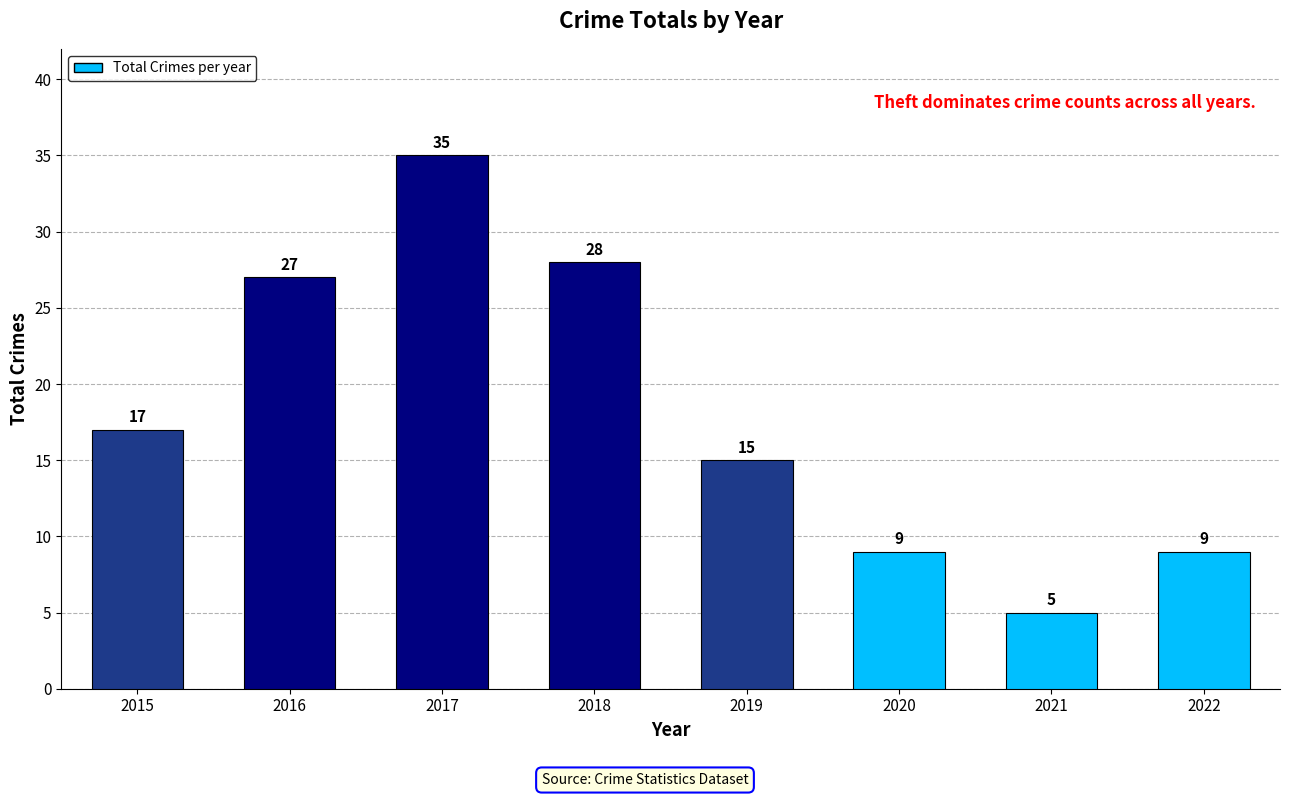

What is the average value?

18